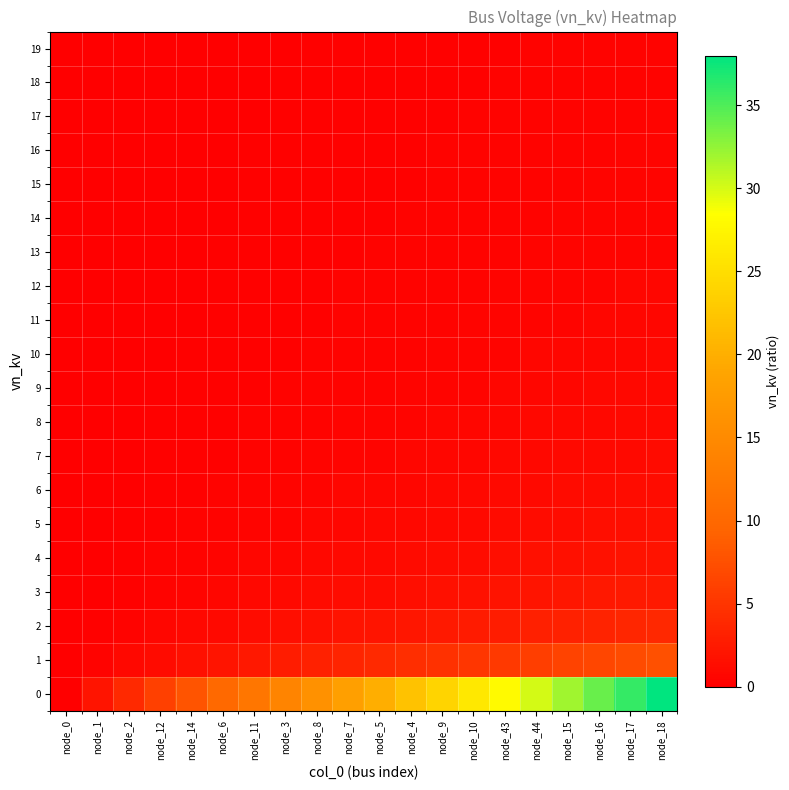

At node_18, list the series in order from smallest to largest.

19, 18, 17, 16, 15, 14, 13, 12, 11, 10, 9, 8, 7, 6, 5, 4, 3, 2, 1, 0